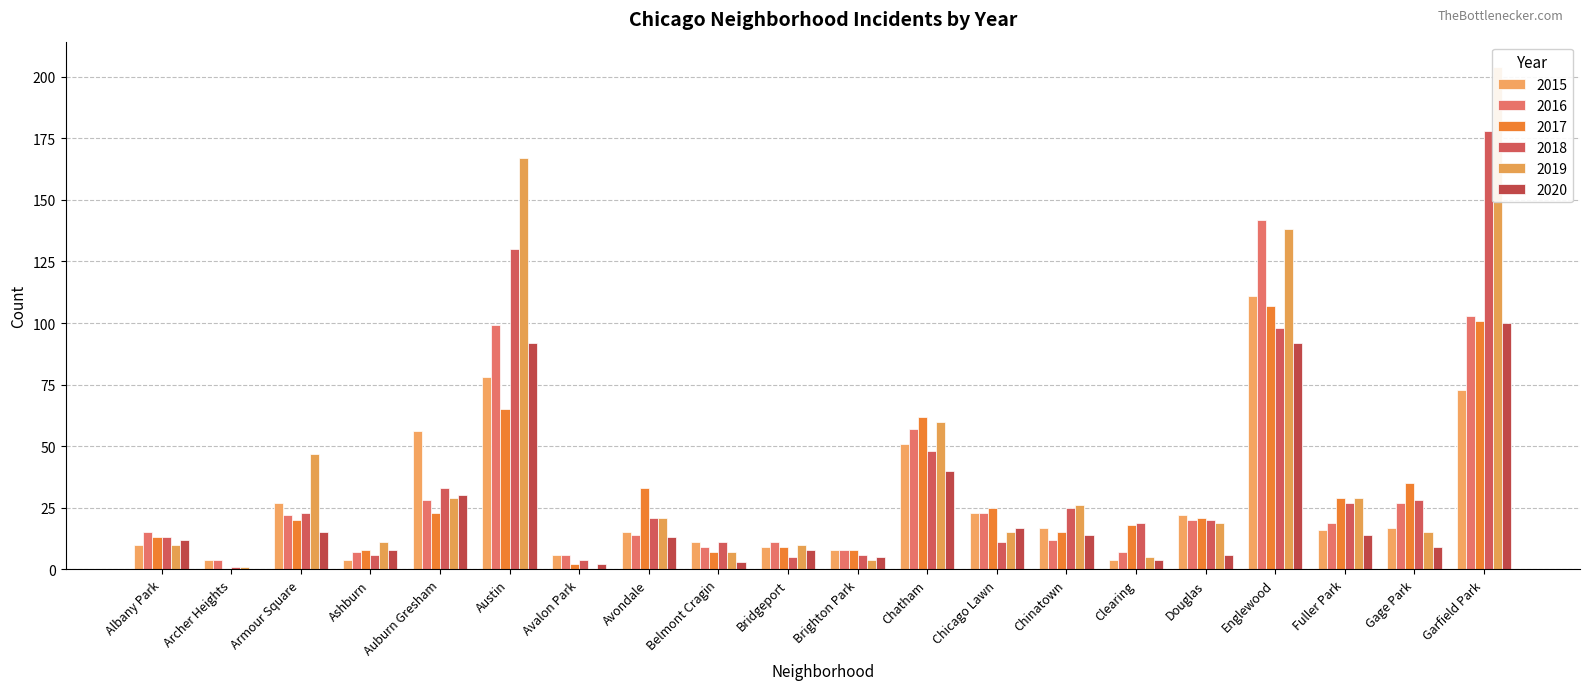

What is the value of the 2017 bar at the 15th from the left?

18